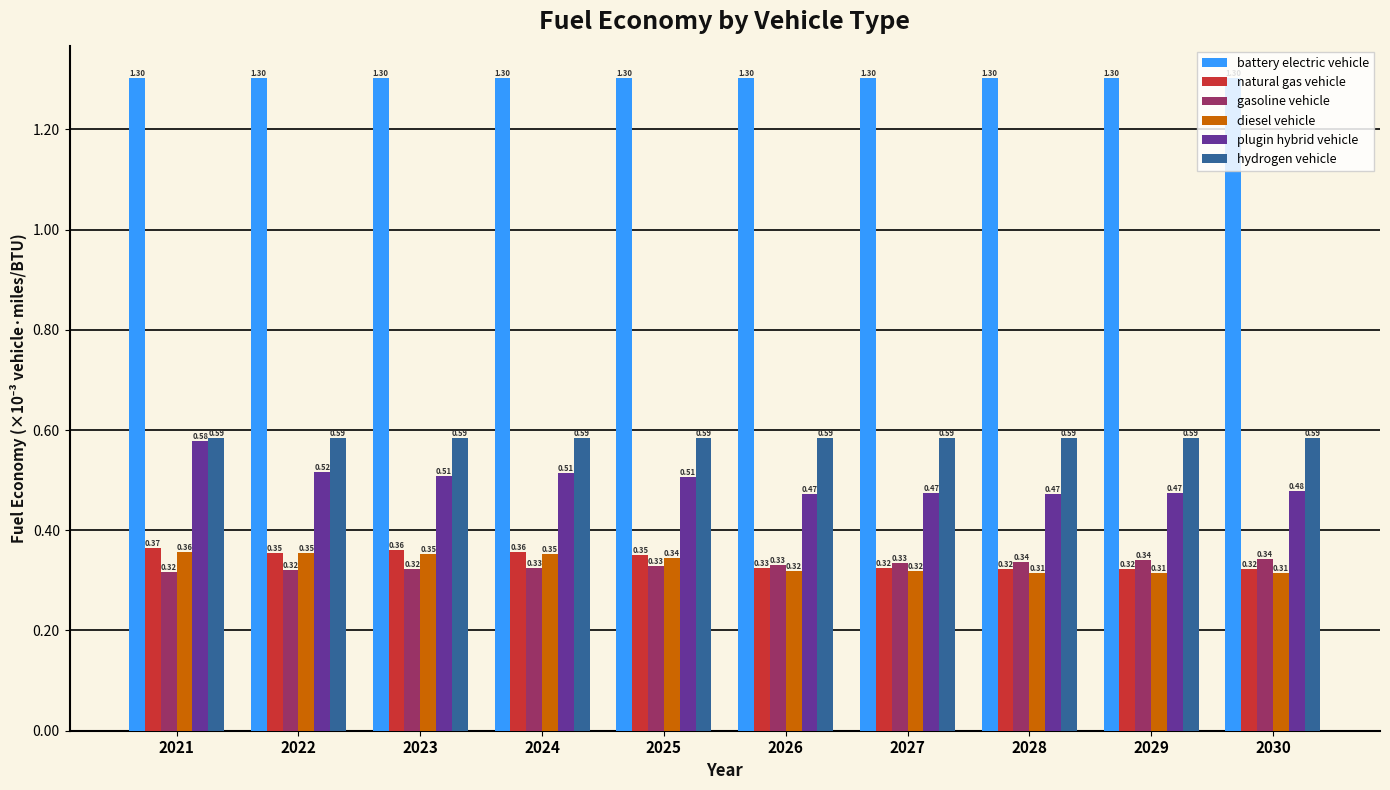

Where is battery electric vehicle nearest to the value 0?

2021